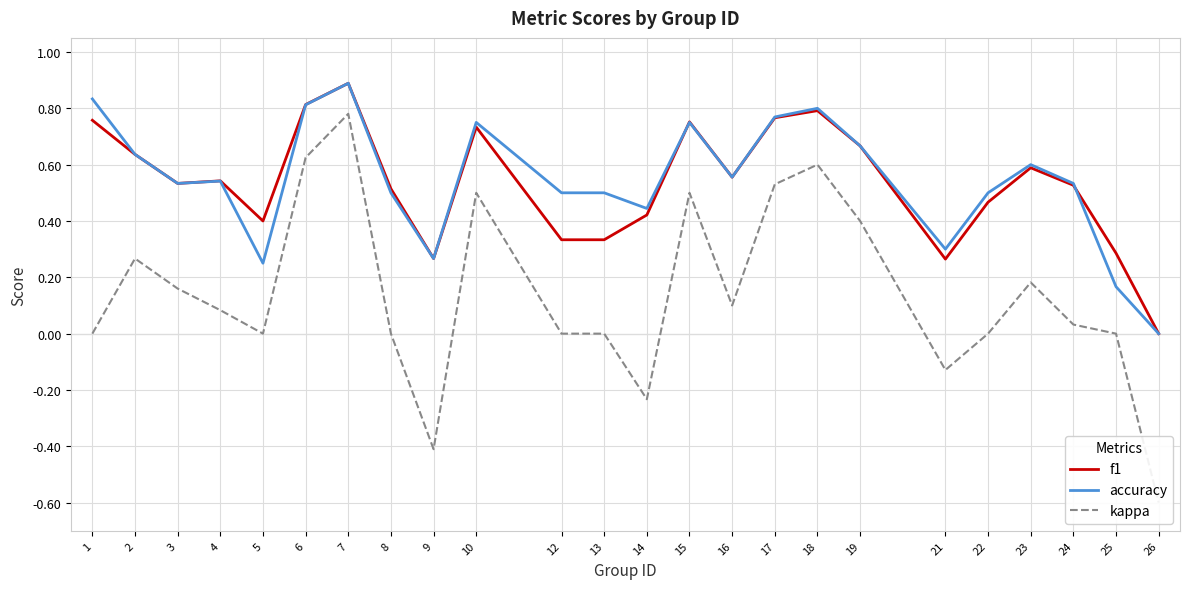

Where is f1 nearest to the value 0?

26